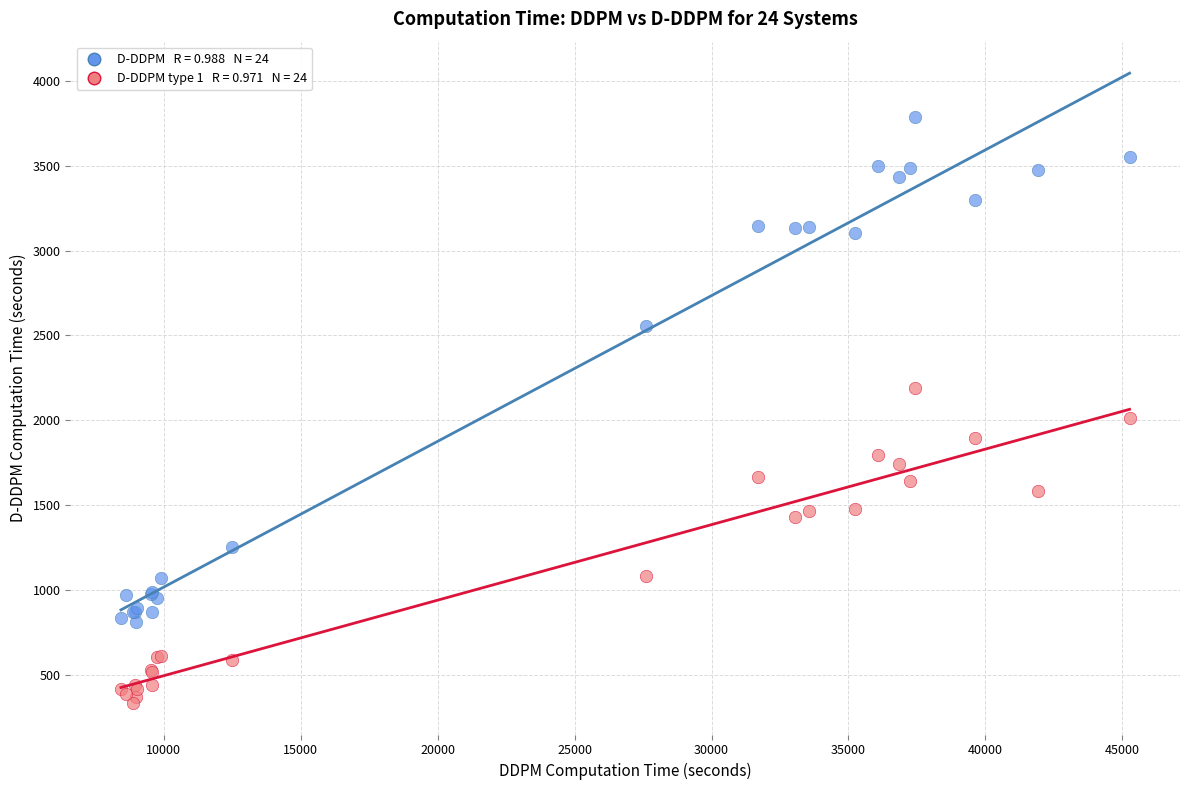

Across all series, what Y value is closest to 2059?

2012.8